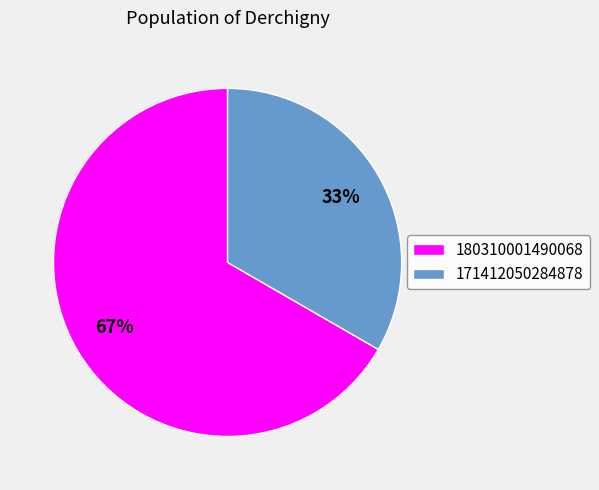

Which category accounts for the majority?

180310001490068